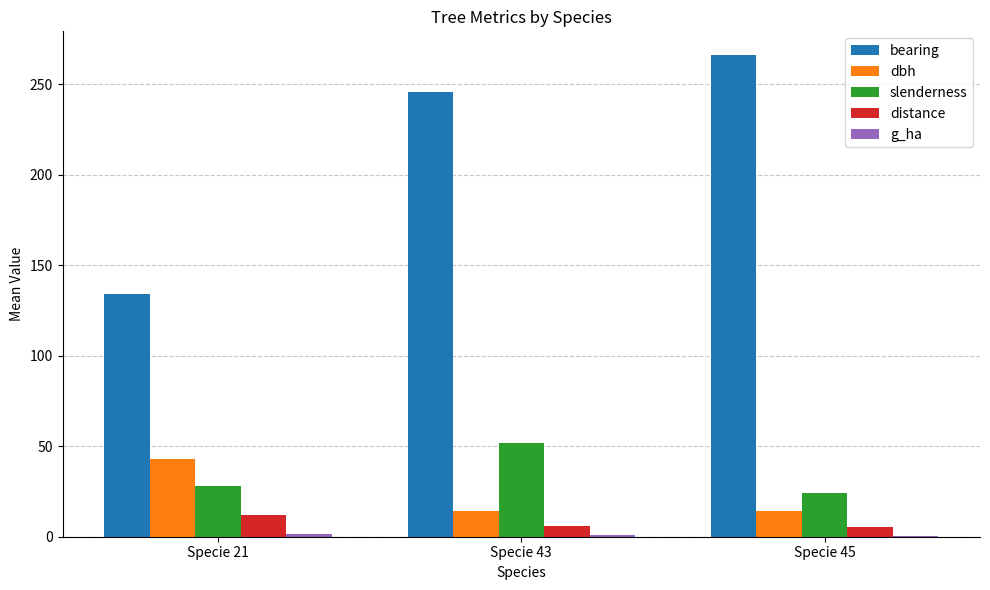

How many distinct data groups are displayed?

5